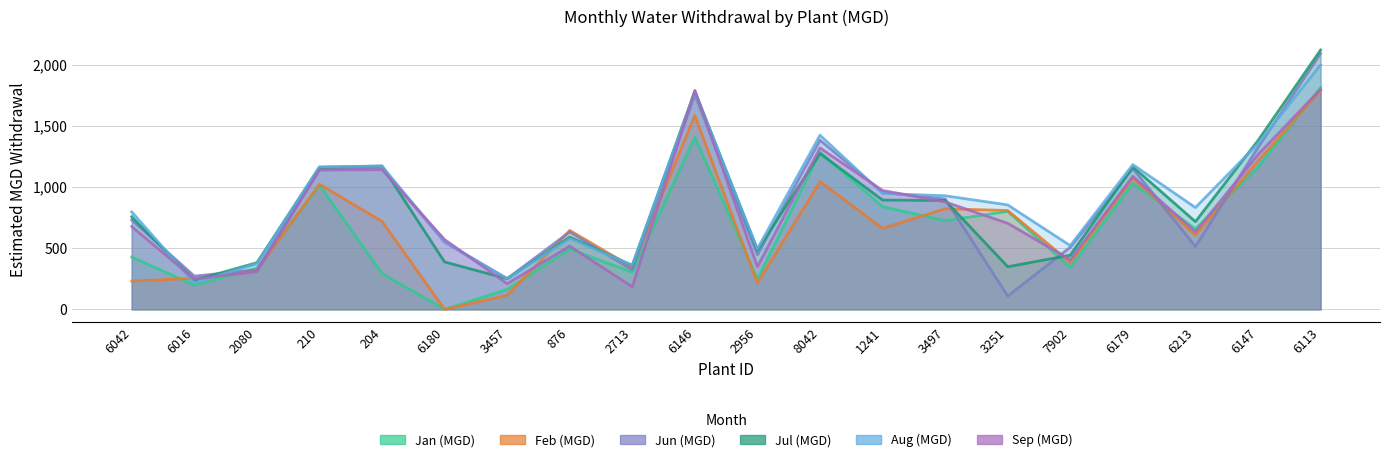

Count the number of data series in this chart.

6